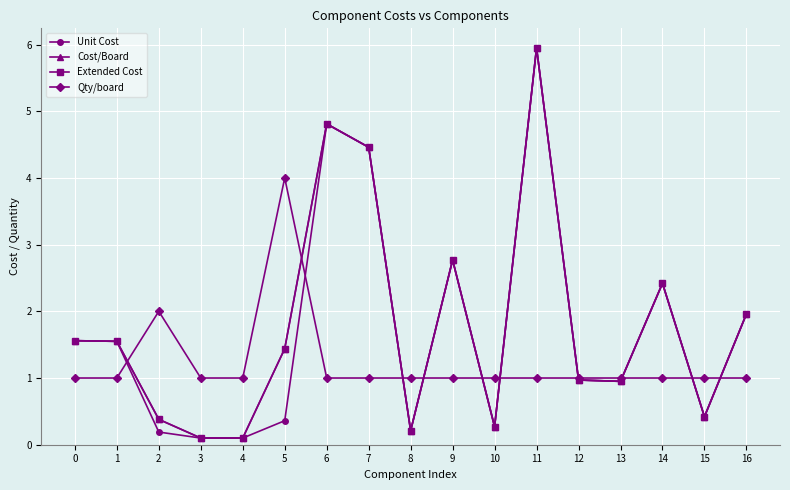

Between 1 and 14, which is larger?

14